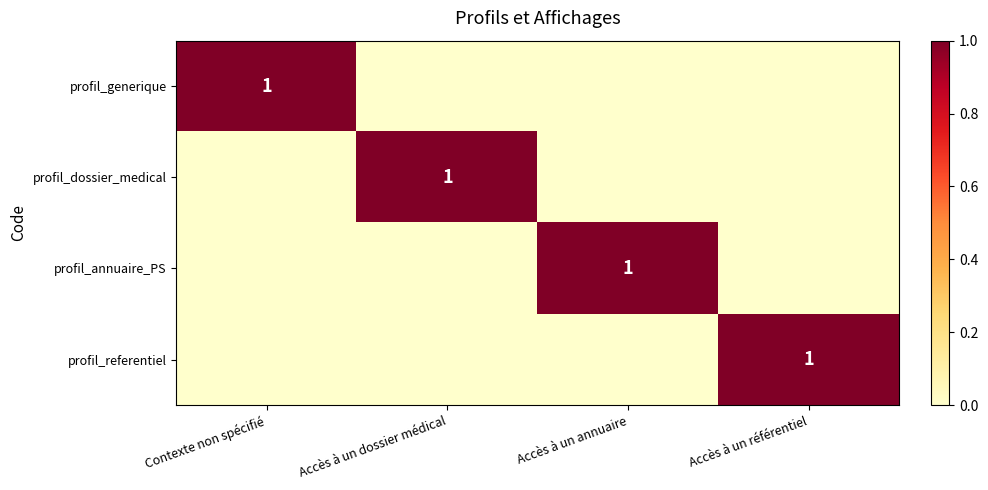

Is it true that profil_dossier_medical equals 2 at Accès à un dossier médical?

False